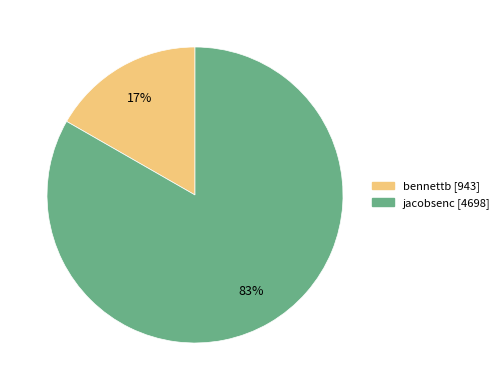

To the nearest percent, what is the combined percentage of bennettb and jacobsenc?

100%